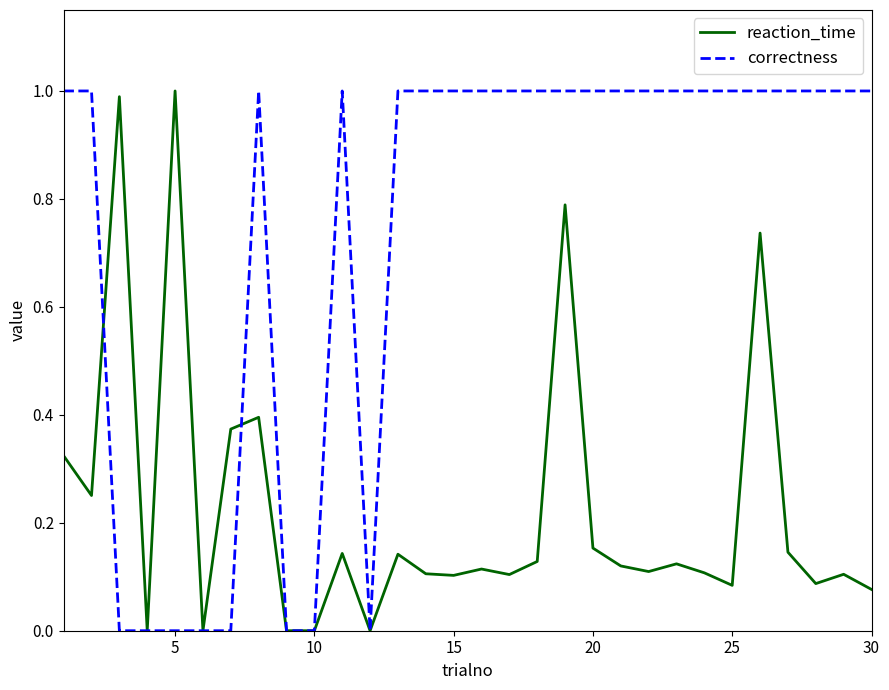

What is the sum of all reaction_time values?

6.8